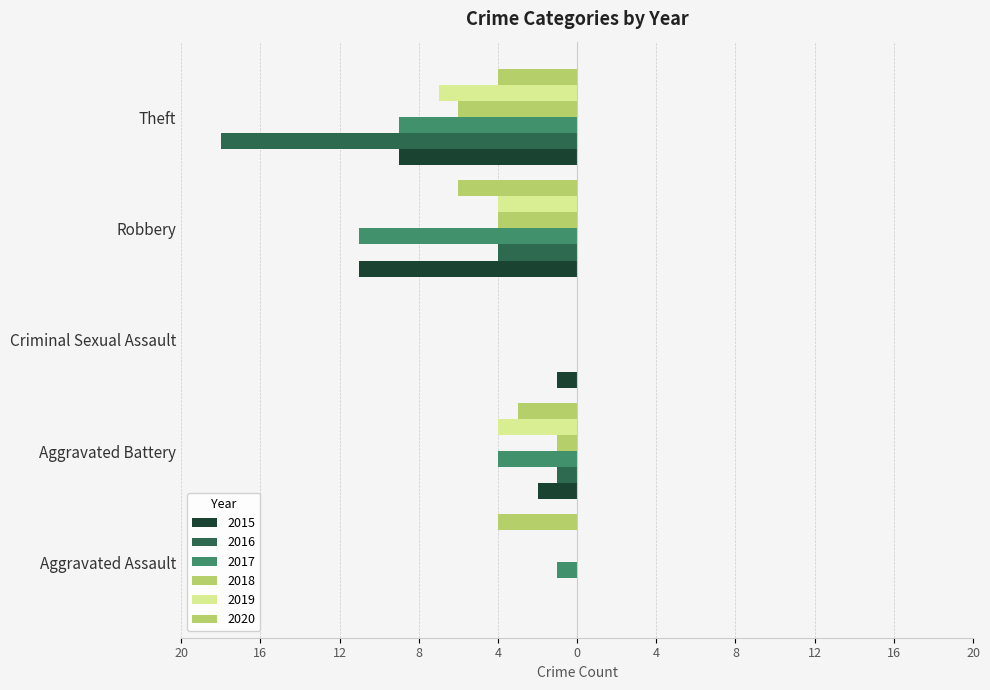

What are all the series names shown in the legend?

2015, 2016, 2017, 2018, 2019, 2020